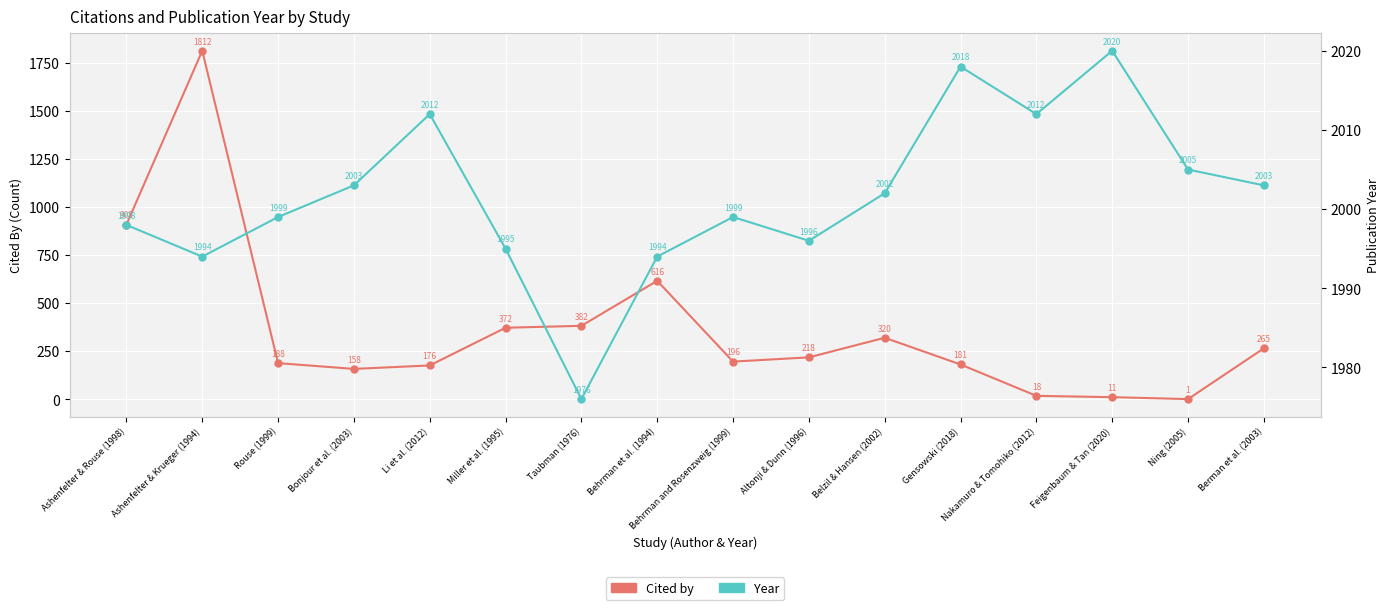

True or false: Year and Cited by cross at least once.

False